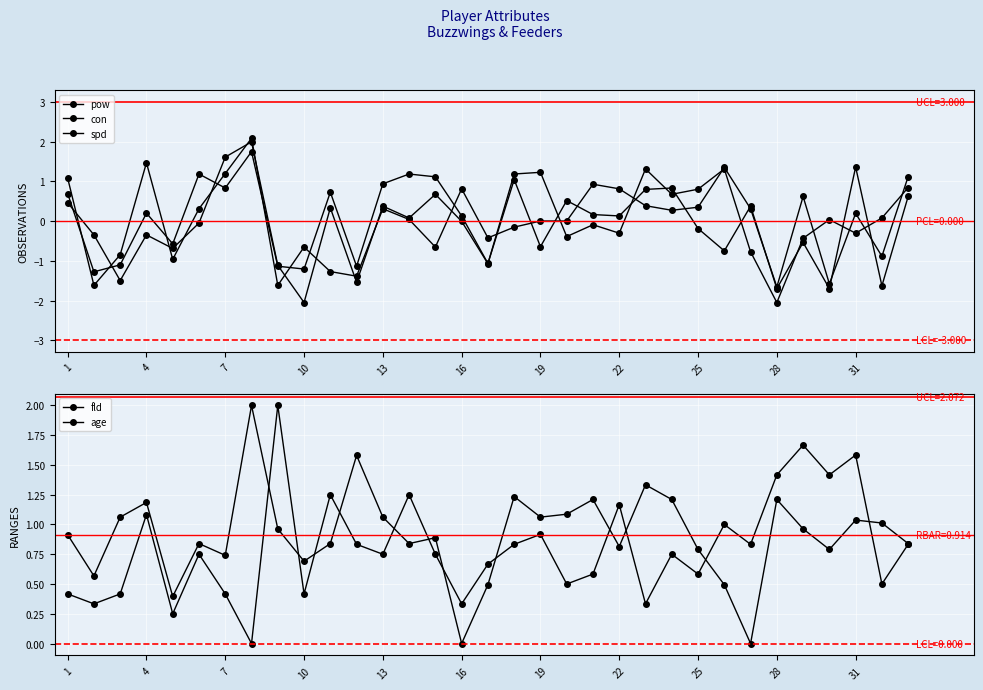

Reading left to right, extract all data points from this chart.

pow: 1.1	-1.6	-0.8	1.5	-1.0	0.3	1.2	2.1	-1.6	-0.7	-1.3	-1.4	0.3	0.0	-0.7	0.8	-0.4	-0.2	0.0	0.0	0.9	0.8	0.4	0.3	0.4	1.4	0.3	-1.7	0.6	-1.6	0.2	-0.9	1.1
con: 0.7	-1.3	-1.1	0.2	-0.6	1.2	0.8	1.8	-1.1	-1.2	0.7	-1.1	0.9	1.2	1.1	0.1	-1.1	1.0	-0.6	0.5	0.2	0.1	0.8	0.8	-0.2	-0.7	0.4	-1.7	-0.5	-1.7	1.4	-1.6	0.6
spd: 0.5	-0.3	-1.5	-0.3	-0.7	-0.0	1.6	2.0	-1.1	-2.1	0.3	-1.5	0.4	0.1	0.7	-0.0	-1.1	1.2	1.2	-0.4	-0.1	-0.3	1.3	0.7	0.8	1.3	-0.8	-2.1	-0.4	0.0	-0.3	0.1	0.8
fld: 0.9	0.6	1.1	1.2	0.4	0.8	0.7	2.0	1.0	0.7	0.8	1.6	1.1	0.8	0.9	0.0	0.5	1.2	1.1	1.1	1.2	0.8	1.3	1.2	0.8	0.5	0.0	1.2	1.0	0.8	1.0	1.0	0.8
age: 0.4	0.3	0.4	1.1	0.2	0.8	0.4	0.0	2.0	0.4	1.2	0.8	0.8	1.2	0.8	0.3	0.7	0.8	0.9	0.5	0.6	1.2	0.3	0.8	0.6	1.0	0.8	1.4	1.7	1.4	1.6	0.5	0.8